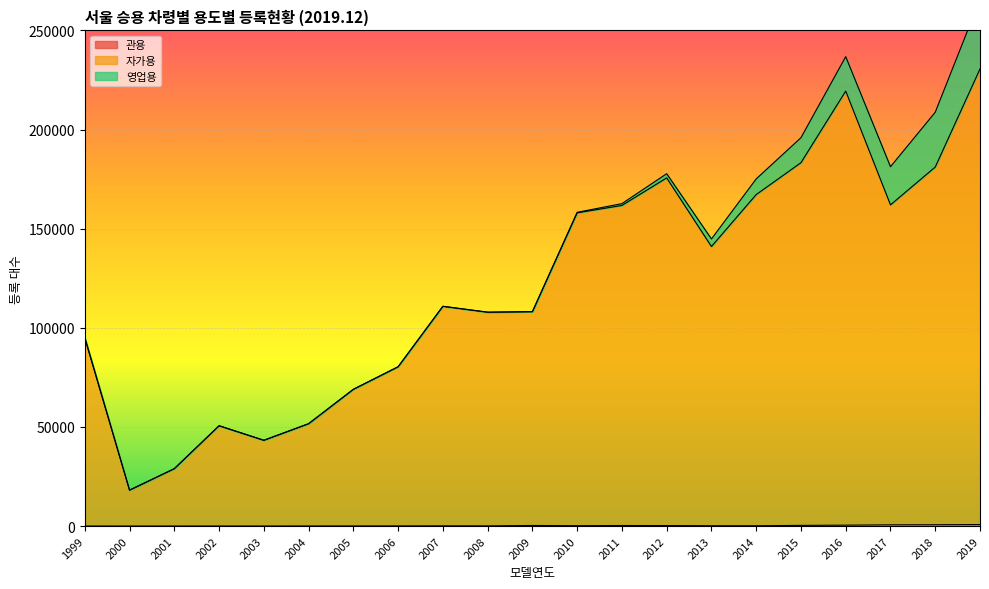

Between 2016 and 2018, which is larger?

2018